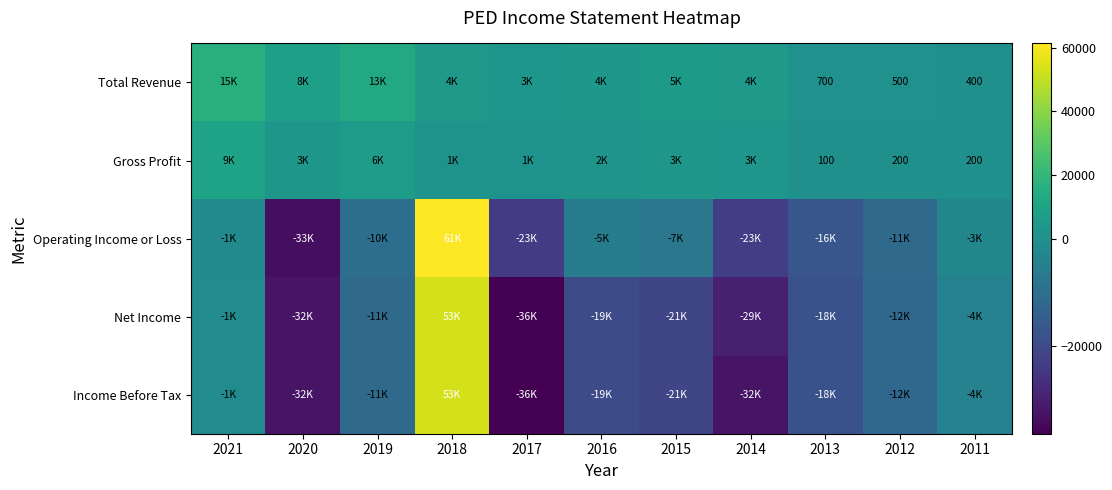

True or false: Gross Profit has a value of 350 at 2012.

False